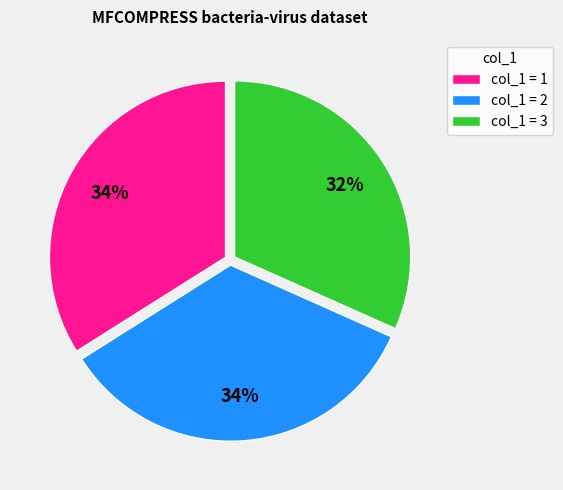

Which has a higher value, col_1 = 3 or col_1 = 2?

col_1 = 2